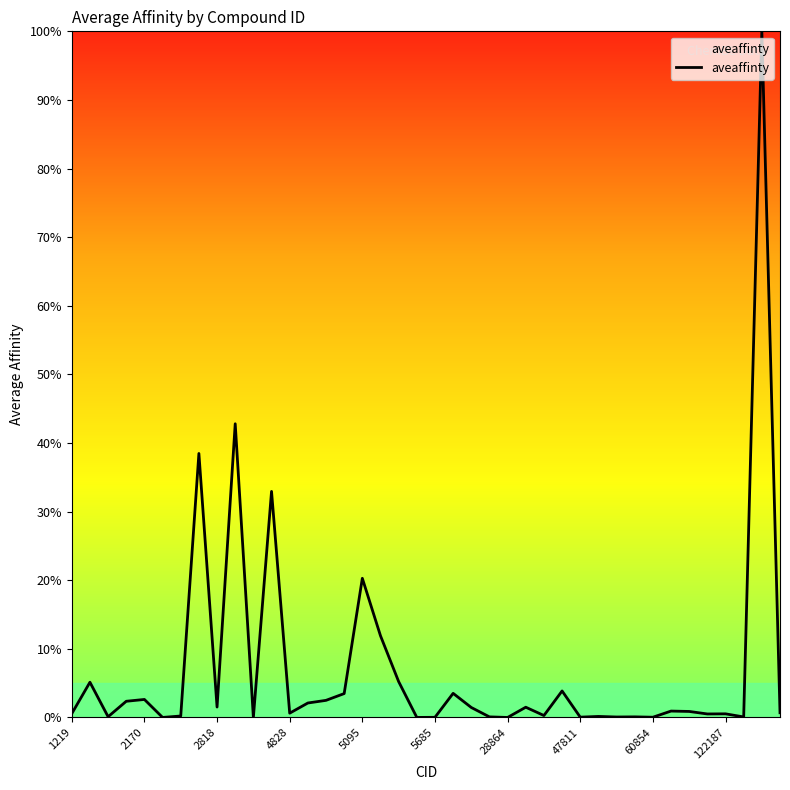

How many lines are shown in the chart?

1